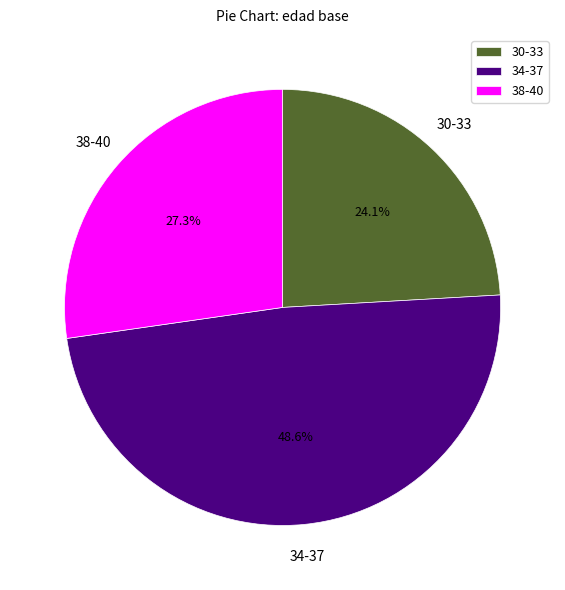

To the nearest percent, what is the average slice percentage?

33%